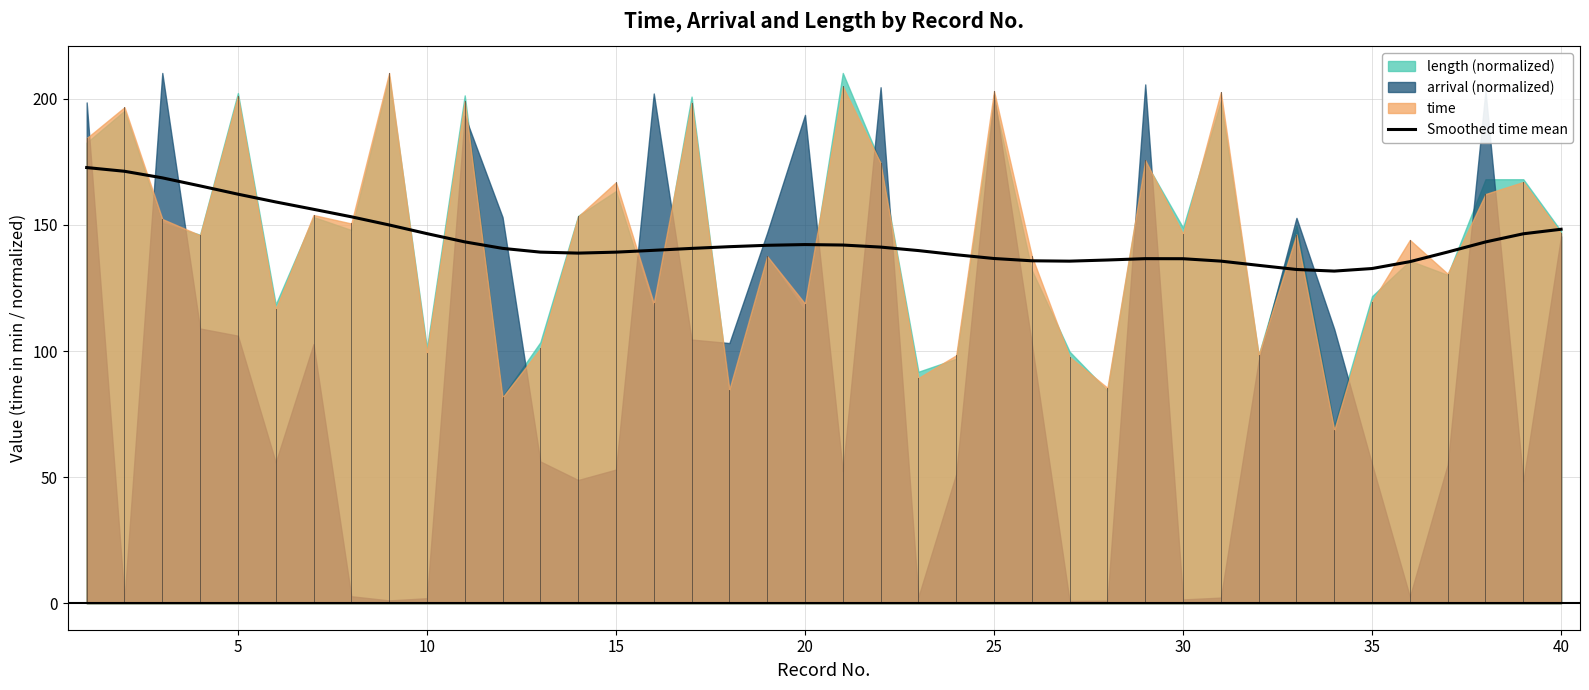

The value of Smoothed time mean at 10 is 73.9. True or false?

False